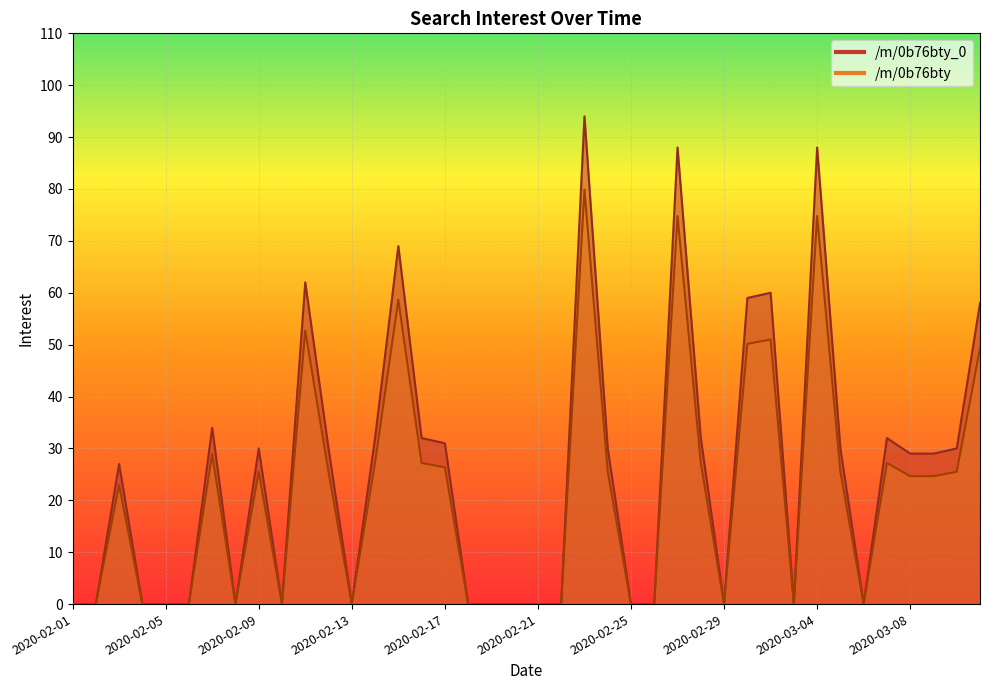

What is the difference between the maximum and minimum values in the /m/0b76bty_0 series?

94.0